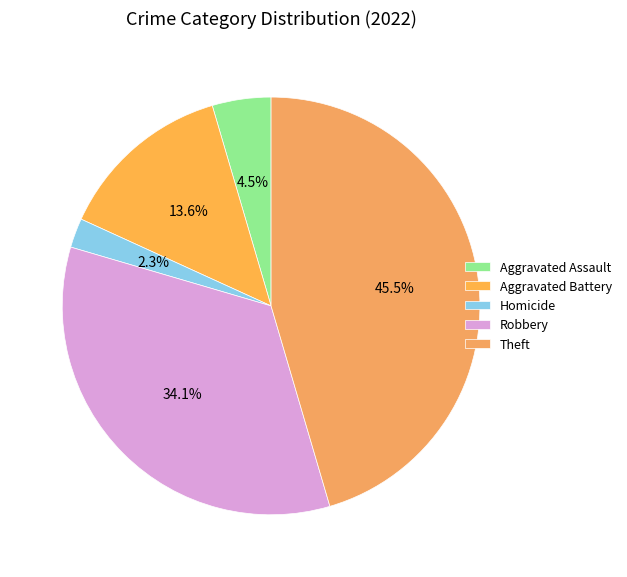

How many slices are in this pie chart?

5